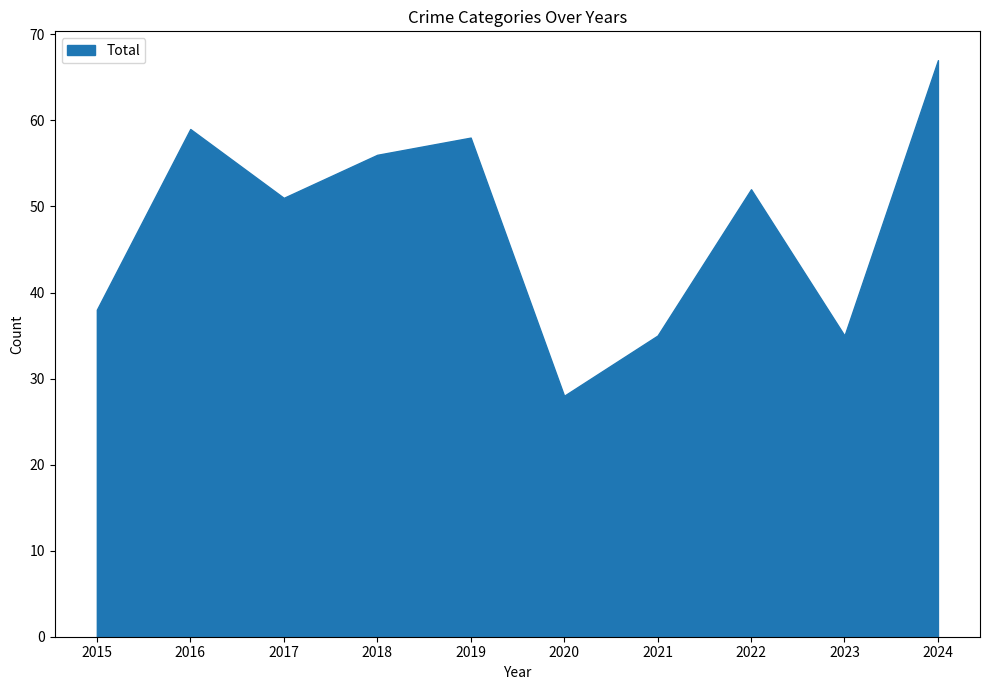

What value does the data have at 2016, to the nearest 5?

60